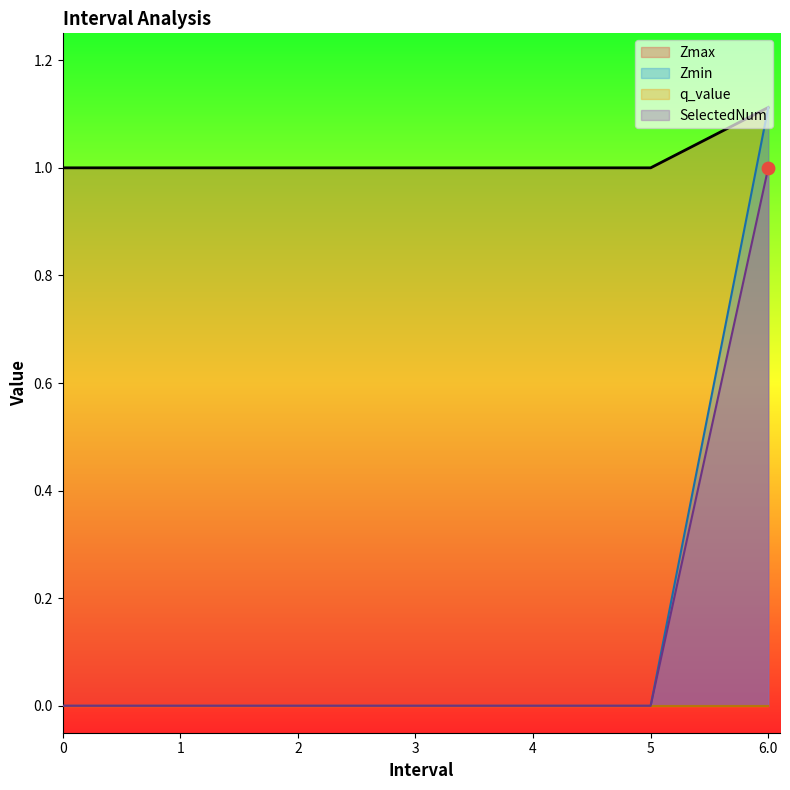

Which series reaches the maximum Y coordinate?

Zmax